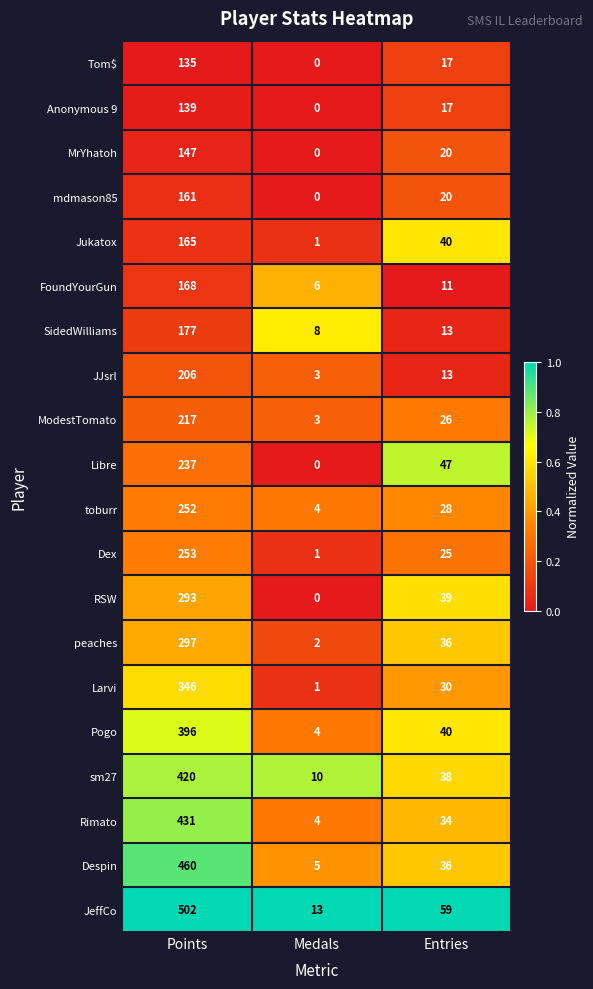

True or false: FoundYourGun has a value of 104 at Points.

False